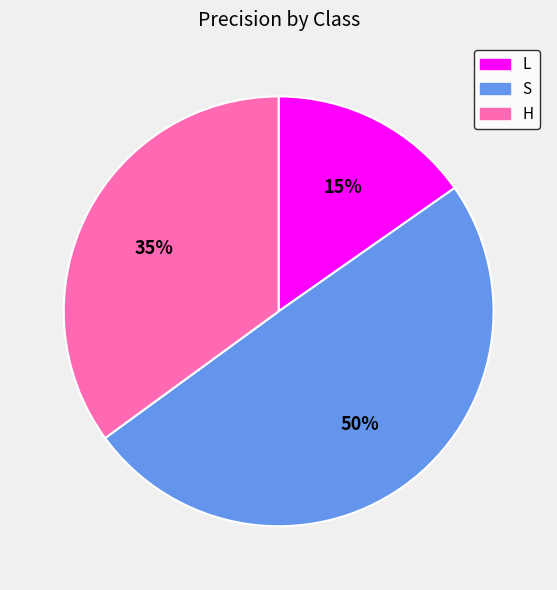

Combined, do L and S account for over 50%?

Yes